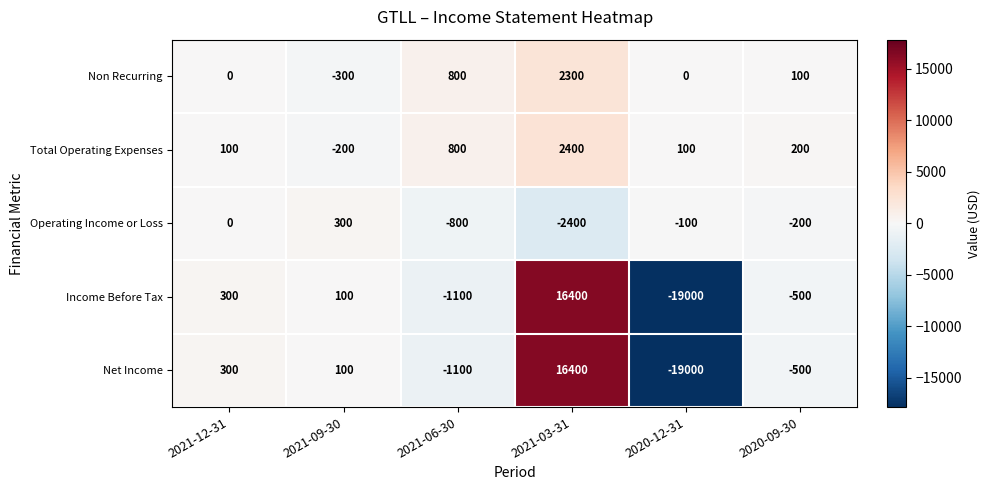

Which category has the highest value in the Total Operating Expenses series?

2021-03-31